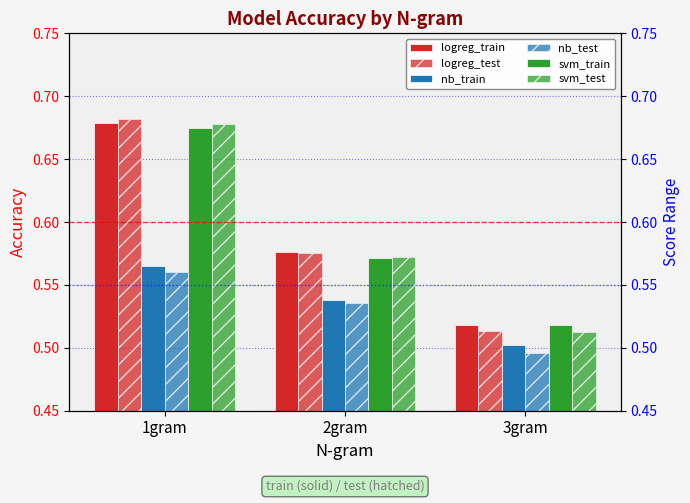

Does the chart contain stacked bars?

No